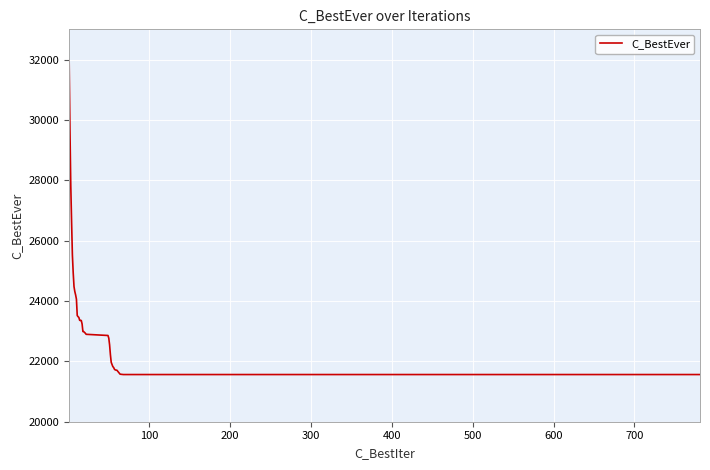

Reading right to left, what are all the values shown in this chart?

21563	21563	21575	21707	21710	21716	21739	21797	21827	21897	21969	22223	22548	22768	22857	22896	22933	22984	22989	23239	23353	23356	23360	23454	23481	23518	24059	24200	24313	24477	24939	25526	26631	27832	29679	31979